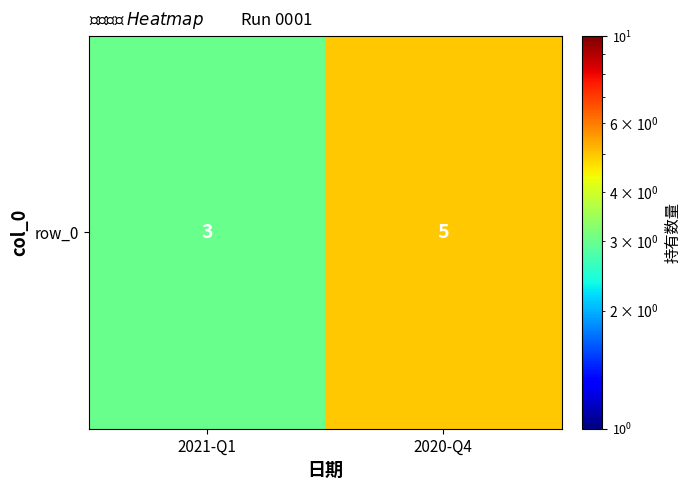

The chart shows a value of 3 at 2021-Q1. True or false?

True